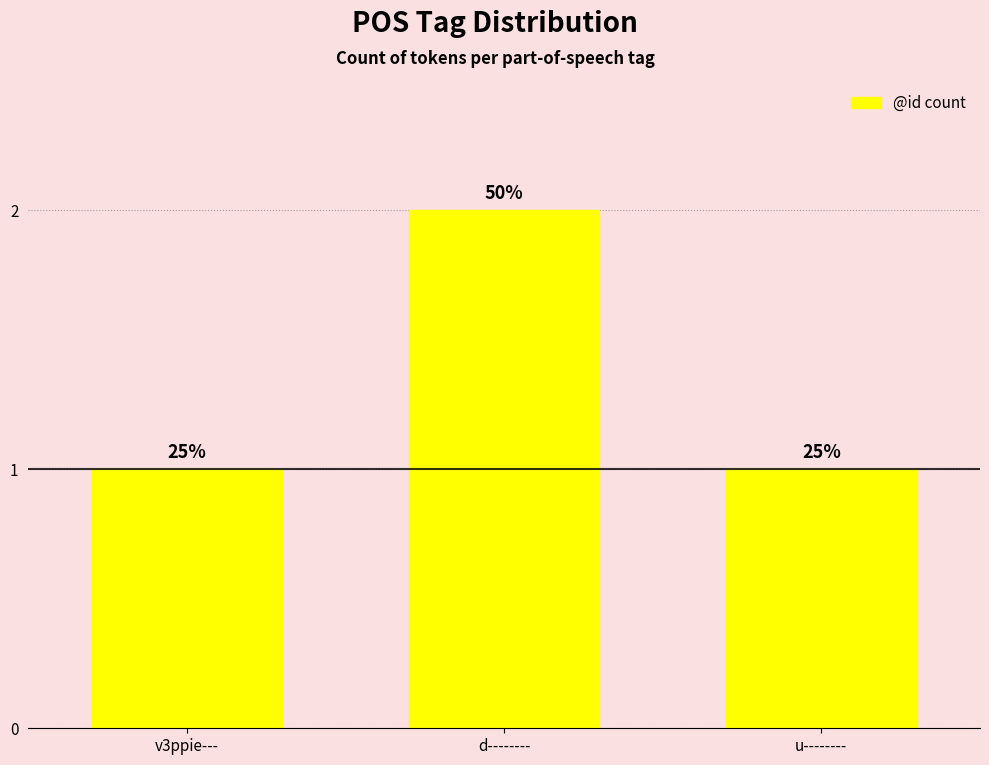

How many bars are there in total?

3